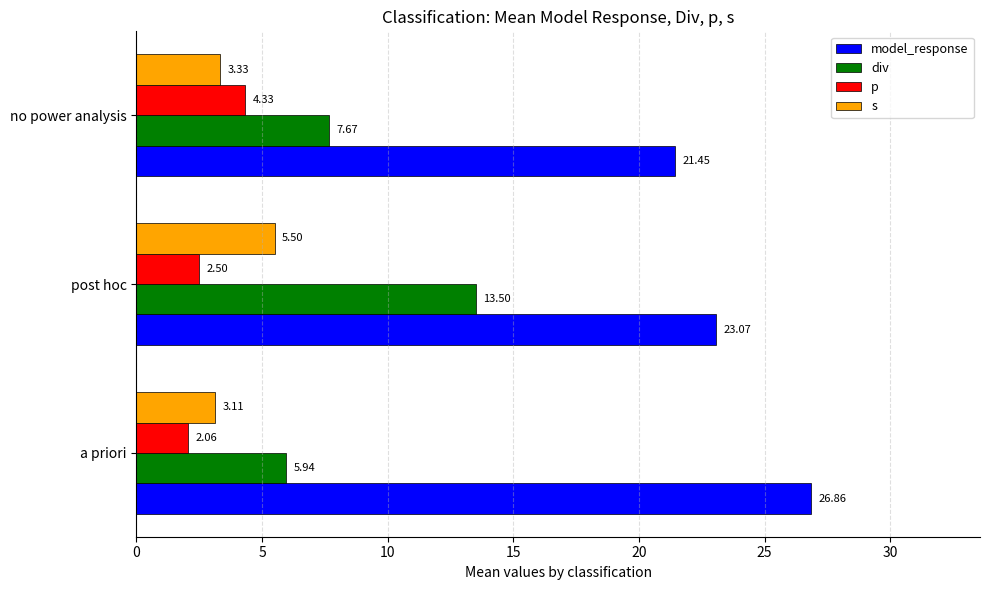

Which category has the lowest value in the p series?

a priori